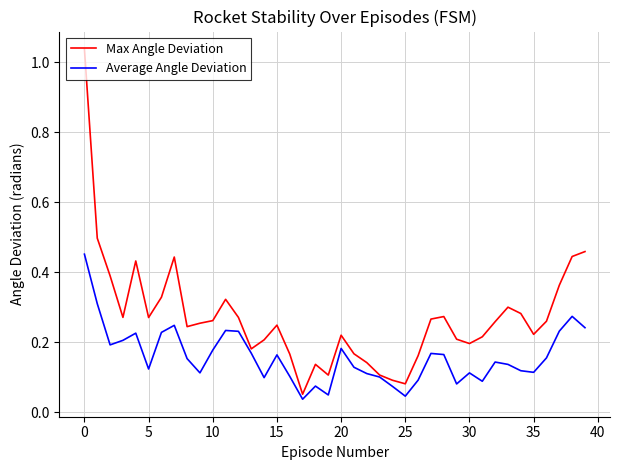

Which series has the largest range (max minus min)?

Max Angle Deviation